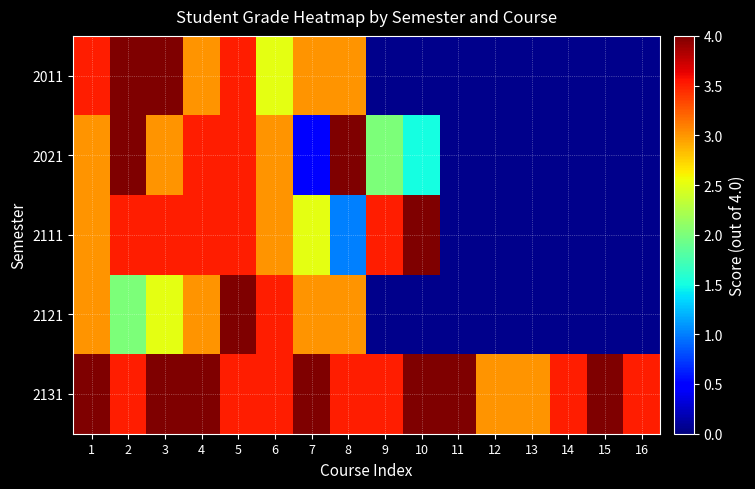

What is the greatest value displayed?

4.0